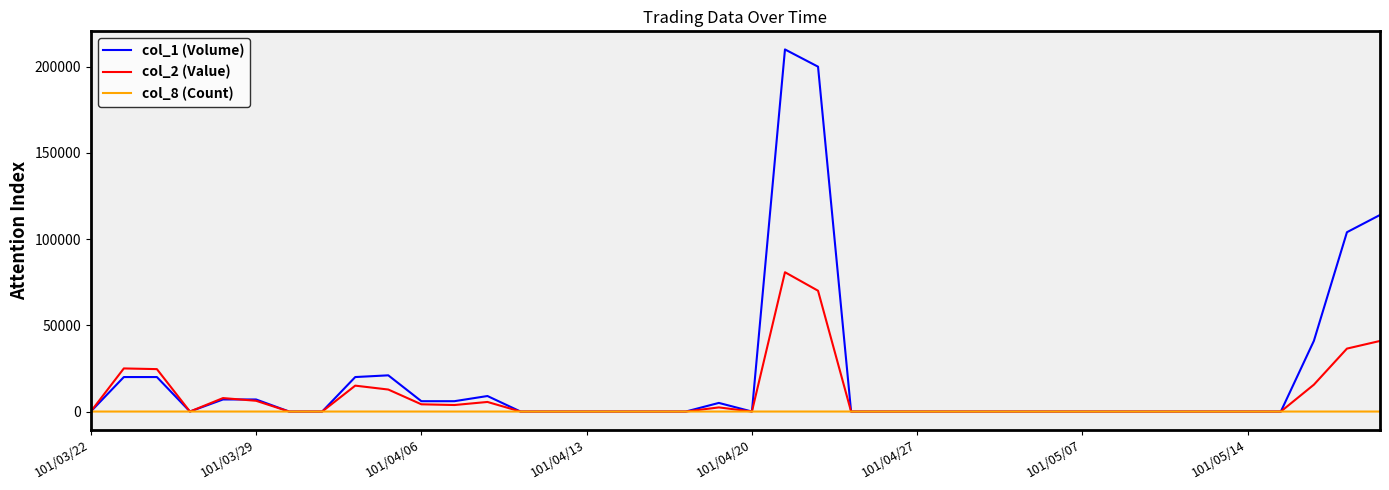

What is the difference between the maximum and minimum values in the col_8 (Count) series?

5